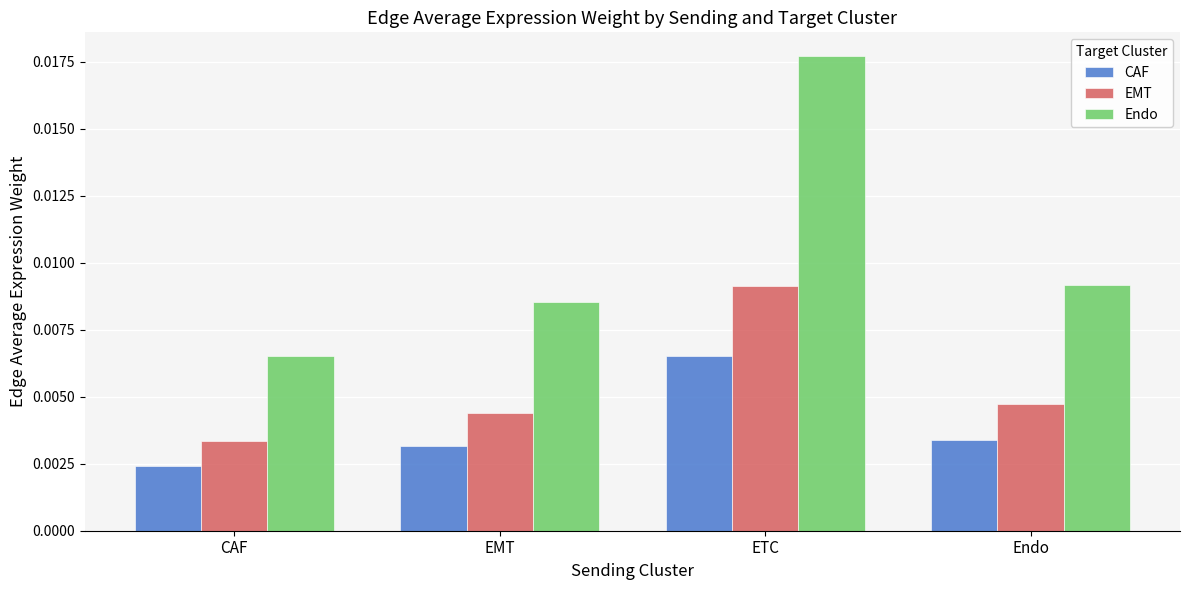

How many bars are there in each group?

3